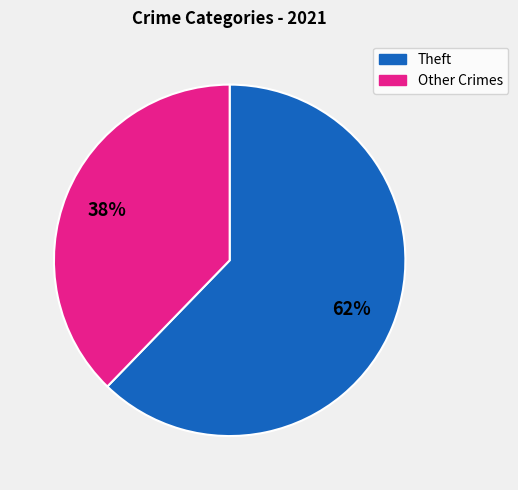

What is the ratio of the value at Other Crimes to the value at Theft?

0.6